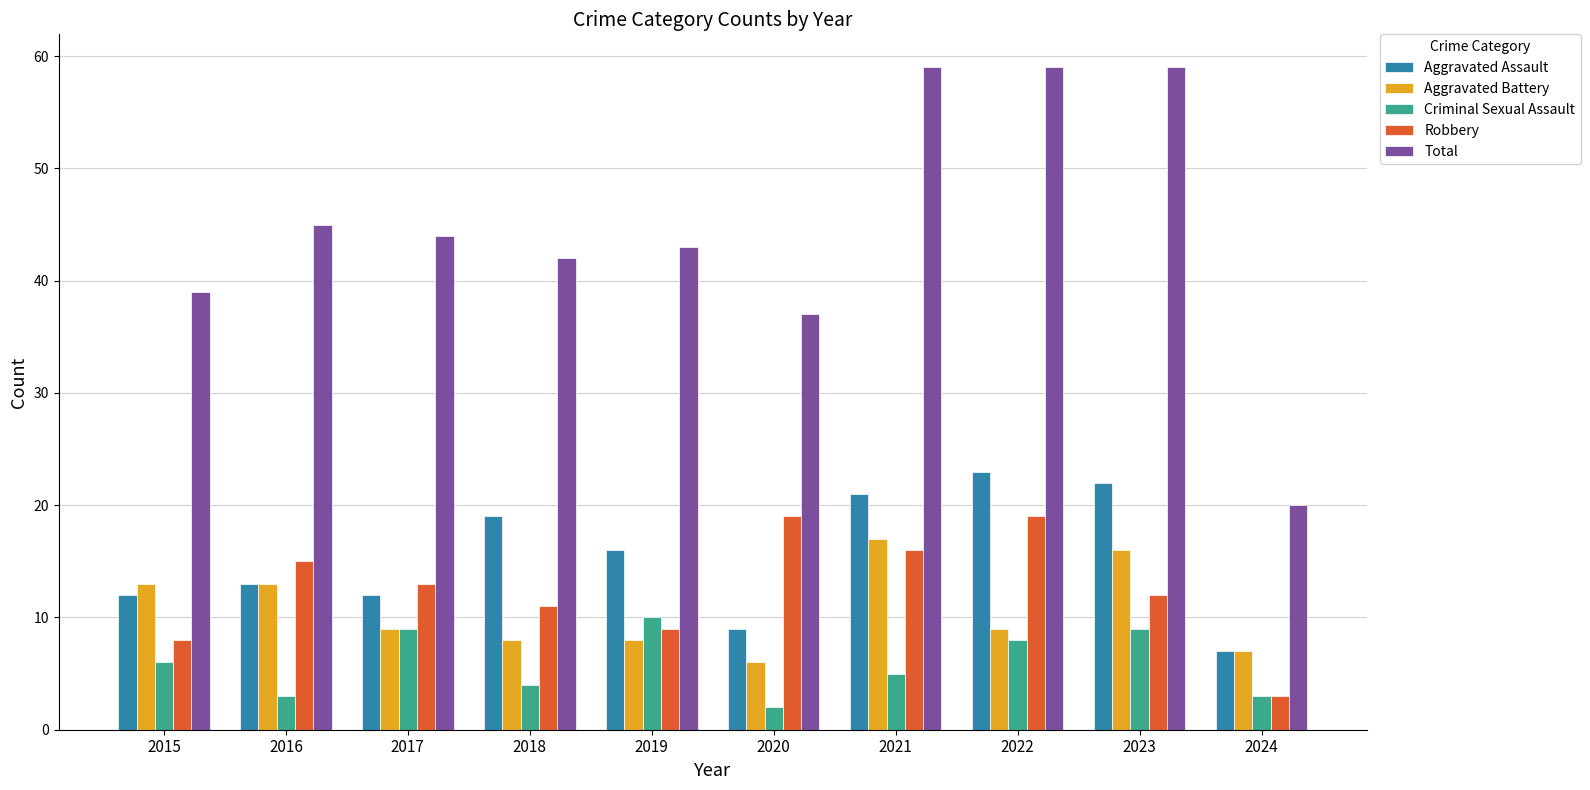

Does the chart contain stacked bars?

No